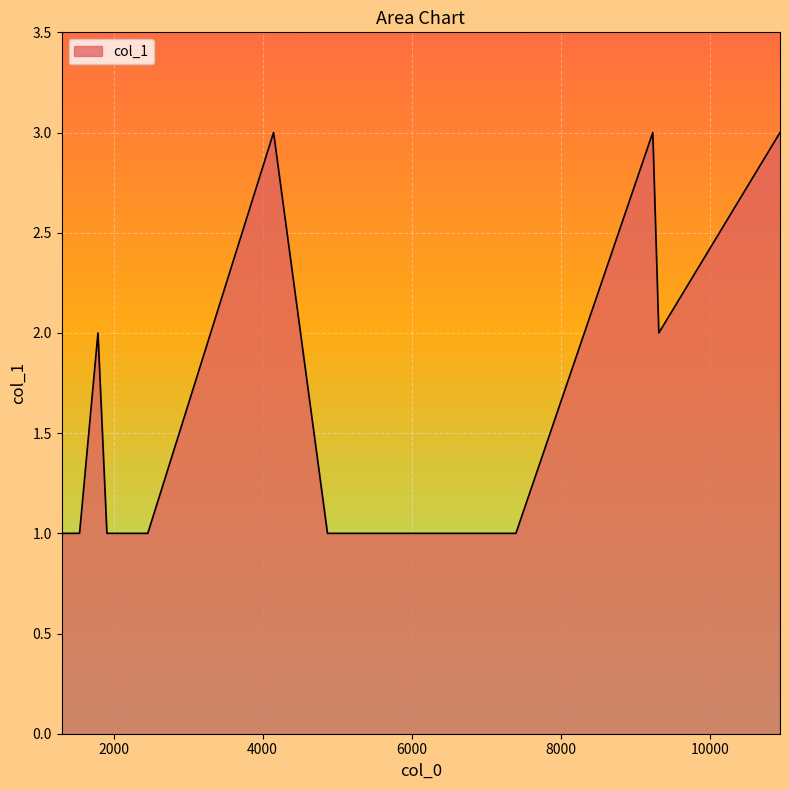

What is the greatest value displayed?

3